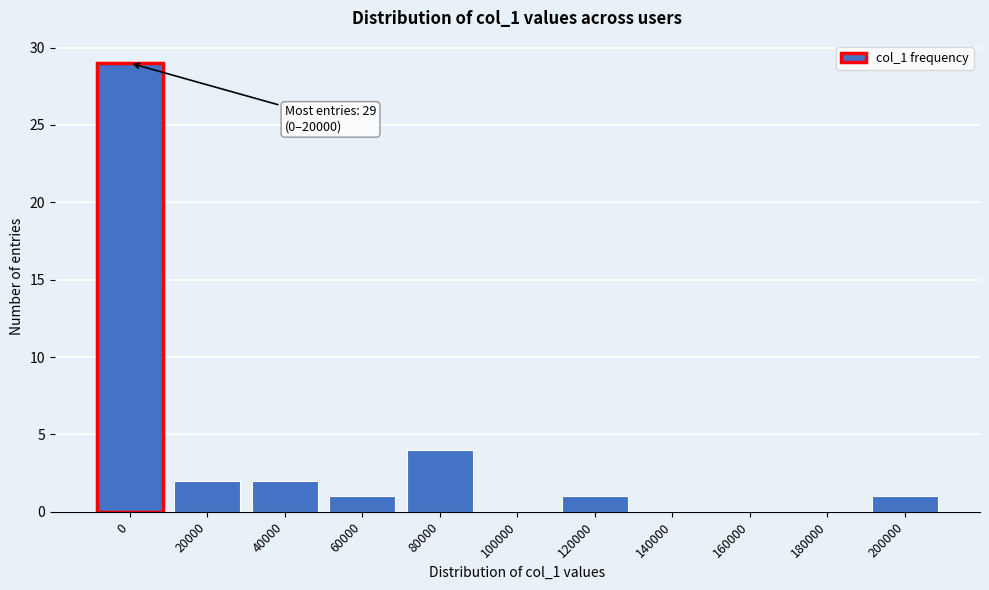

Reading left to right, transcribe all the data shown in this chart.

0=29	20000=2	40000=2	60000=1	80000=4	100000=0	120000=1	140000=0	160000=0	180000=0	200000=1